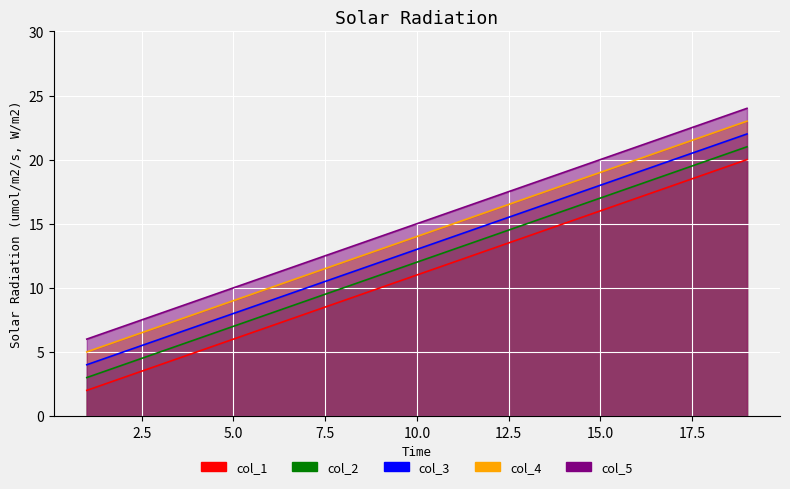

The value of col_1 at 1 is 3. True or false?

False